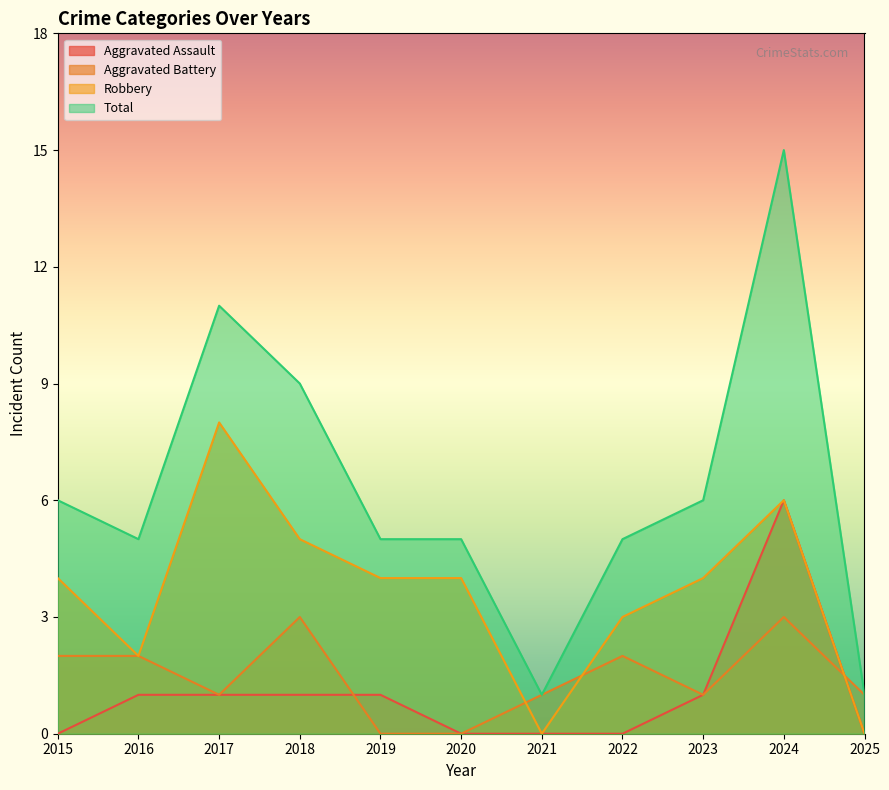

At which label does Aggravated Battery first exceed 1?

2015